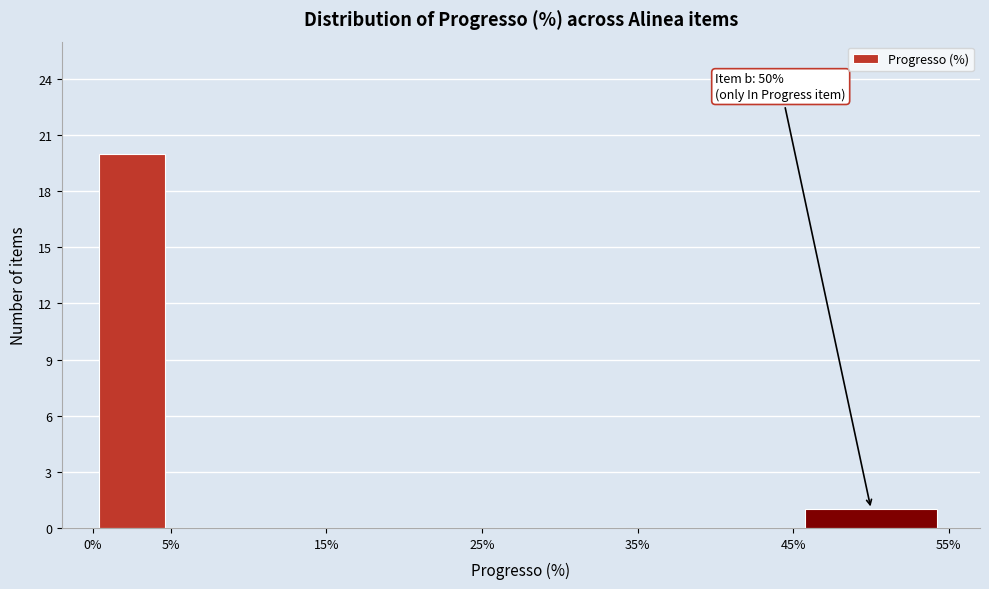

Which range on the x-axis has the tallest bar?

0% to 5%